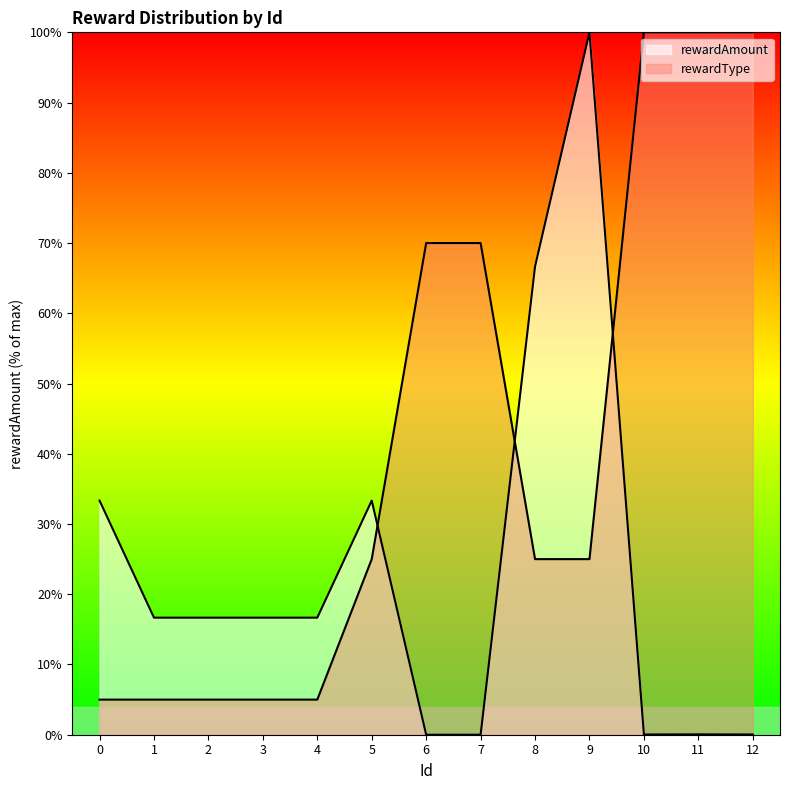

Where does the rewardType series first go above 25?

6